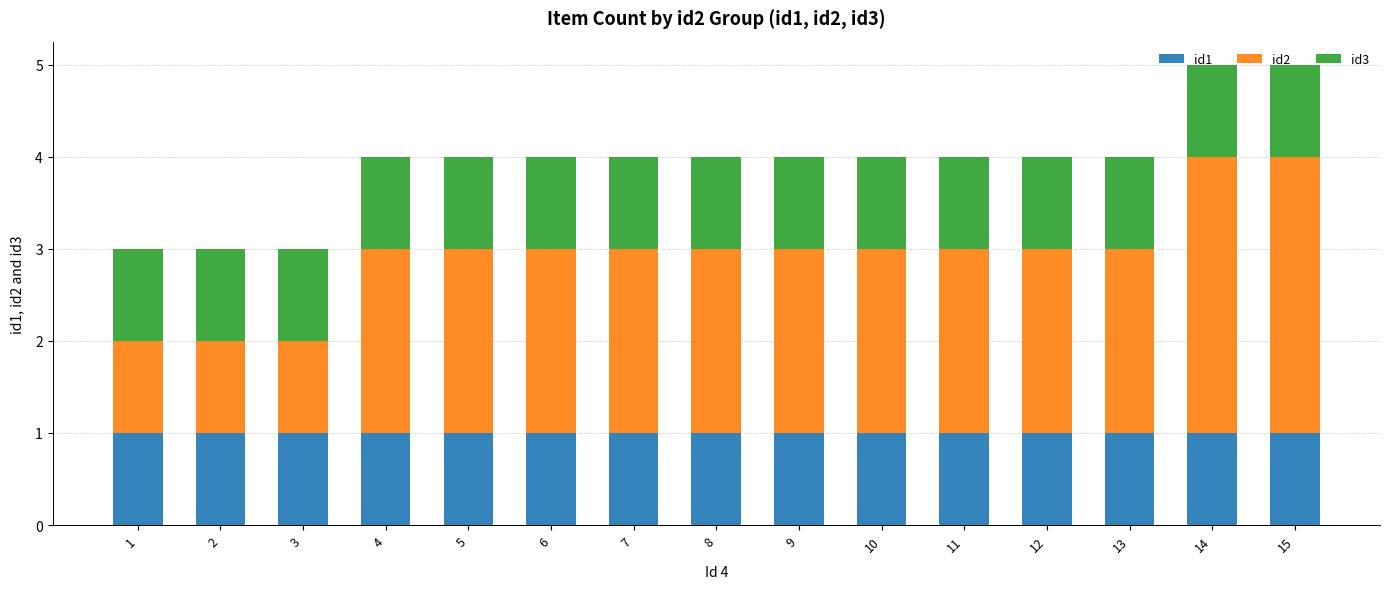

True or false: id1 has a value of 0 at 1.

False